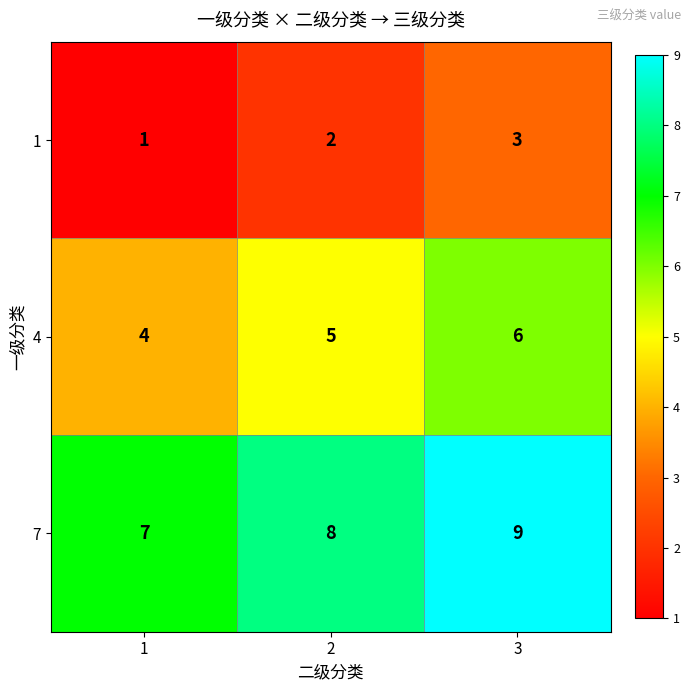

What is the total value across all series at 1?

12